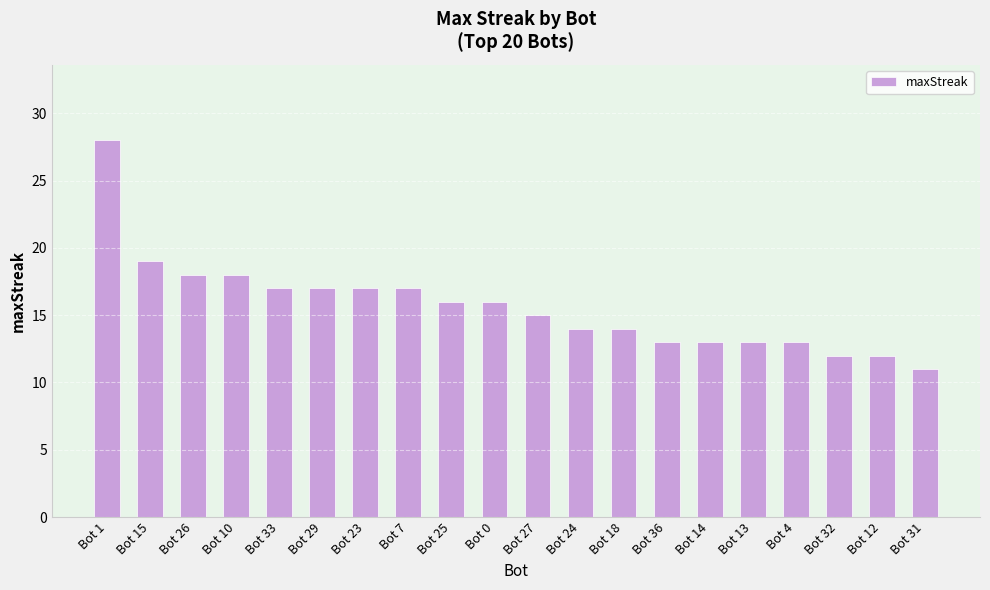

Does the chart contain any negative values?

No